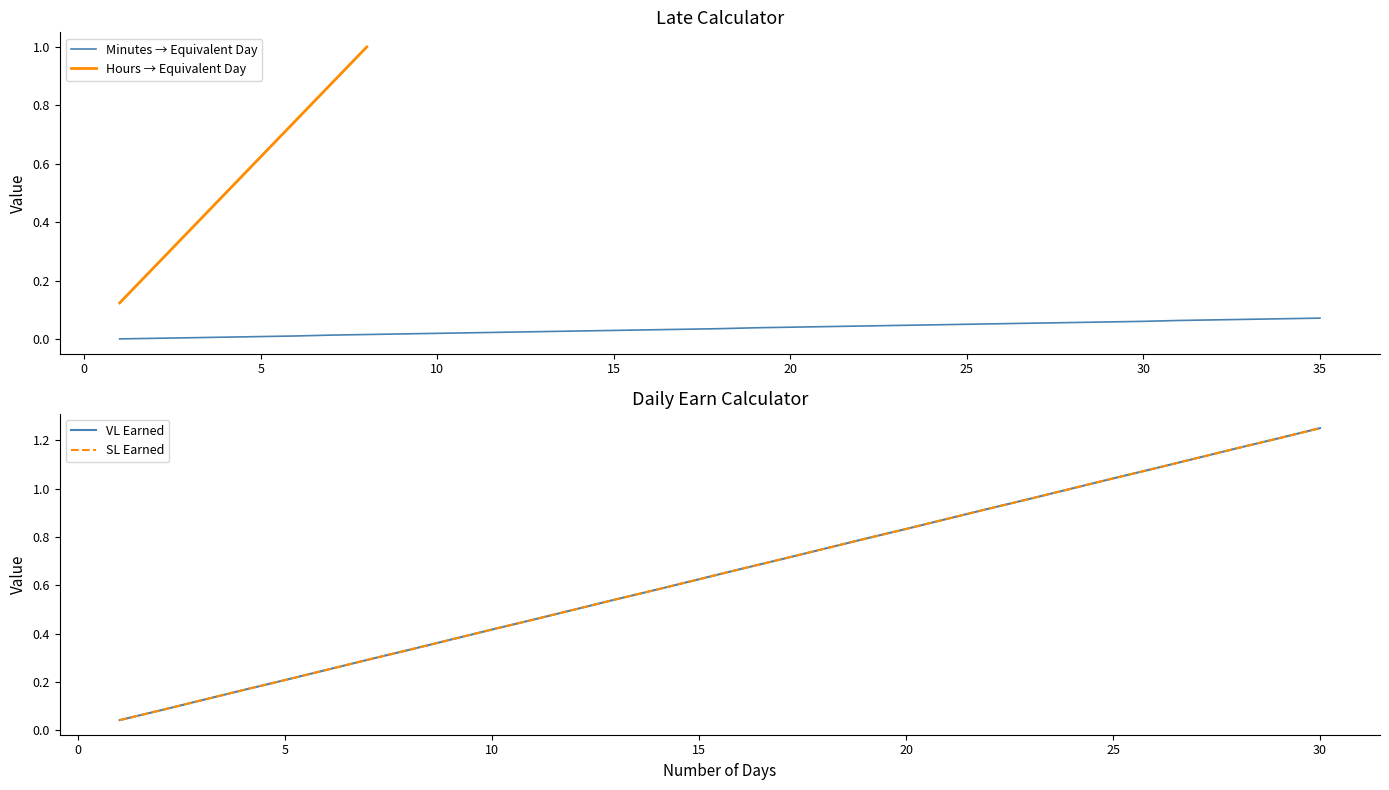

At how many categories does at least one series exceed 1?

6